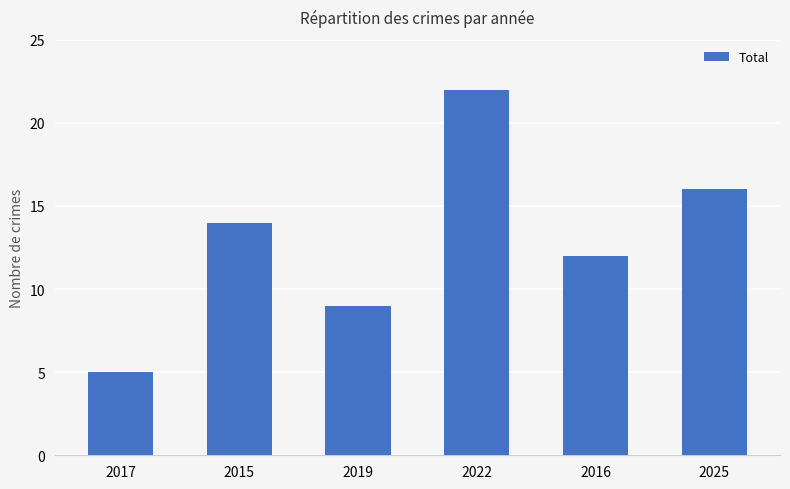

What is the difference between the maximum and minimum values?

17